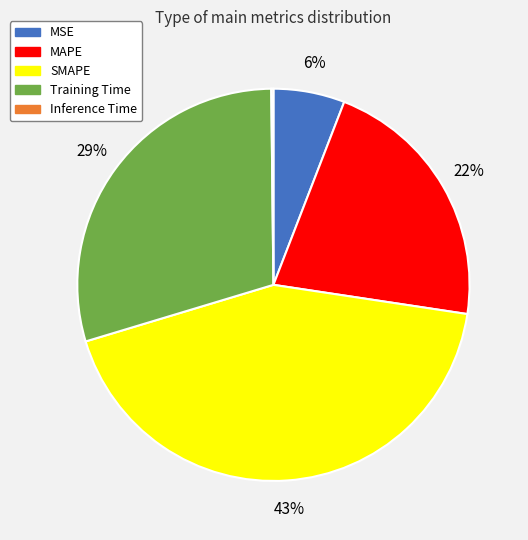

Is MAPE the majority of the pie?

No